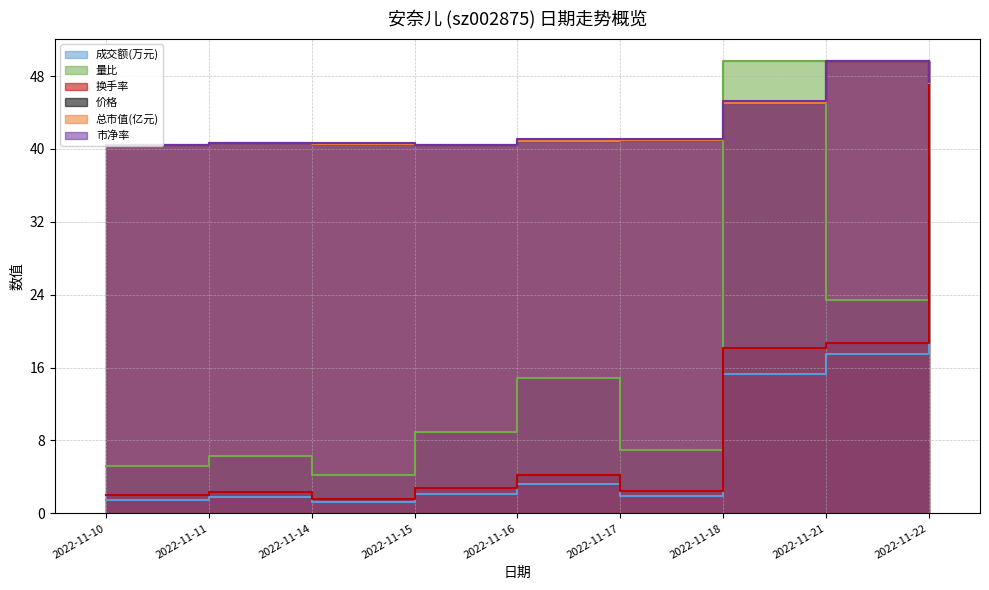

How many times do 价格 and 成交额(万元) cross each other?

1